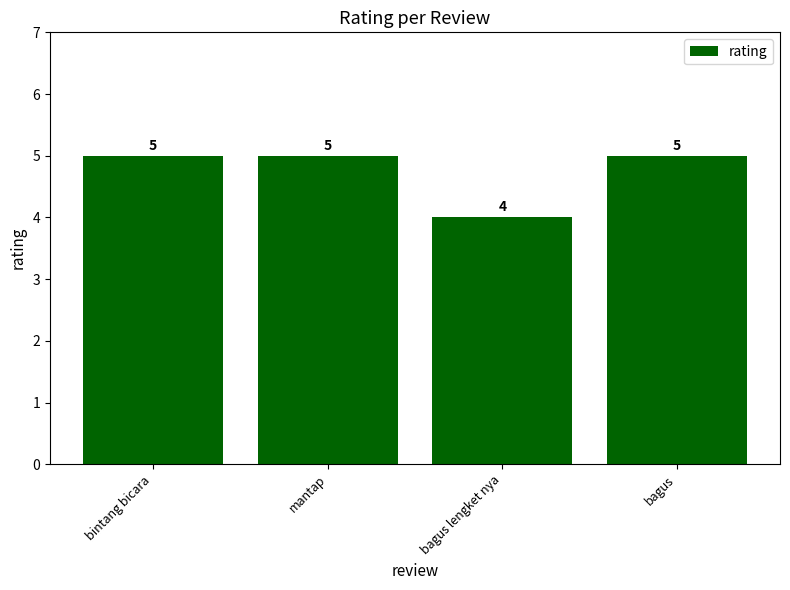

Is it true that the value at bintang bicara is 3?

False